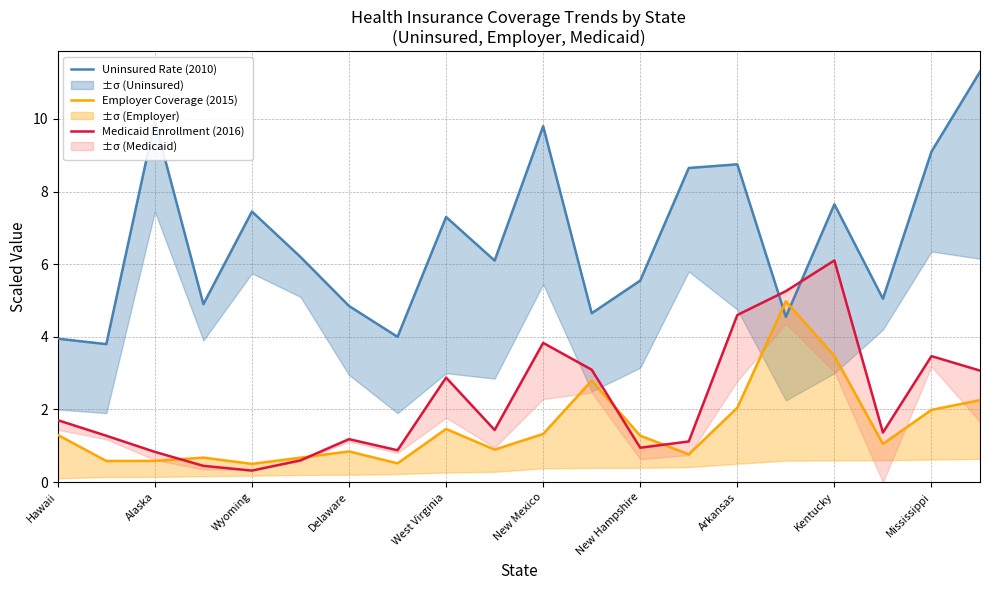

Does the chart display data point markers on the line(s)?

No